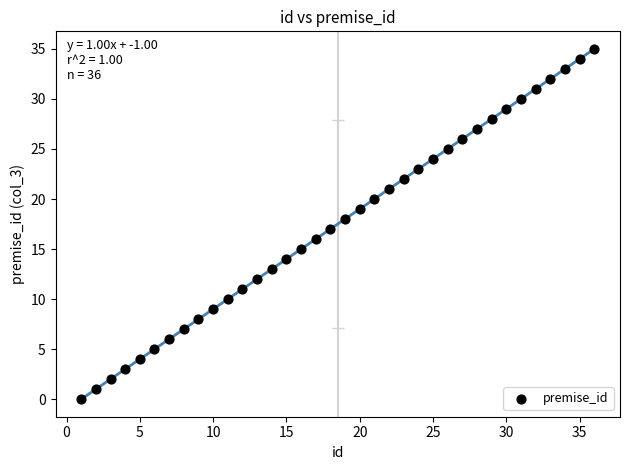

What is the range of Y values (max minus min)?

35